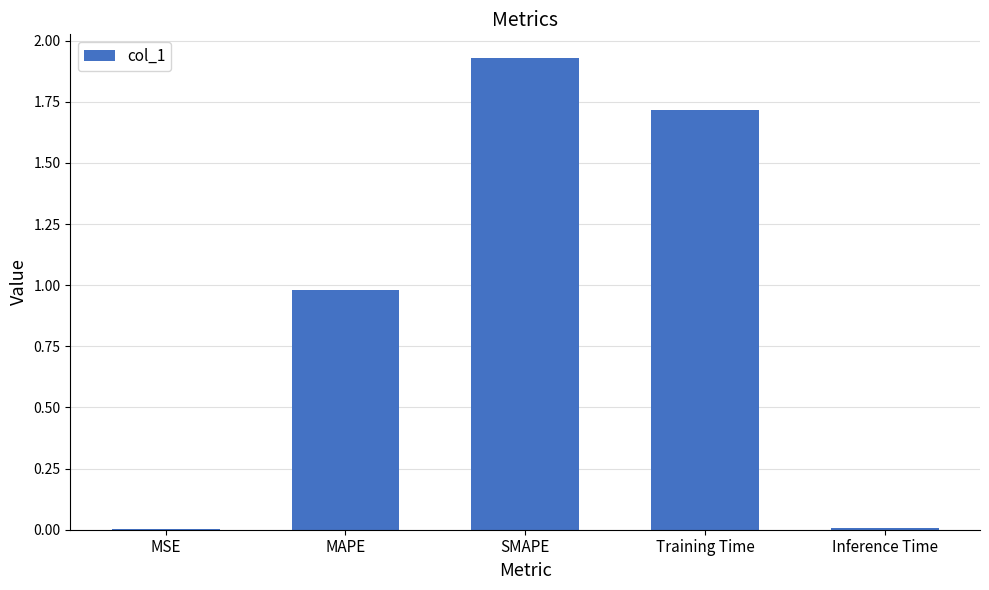

What is the sum of all values?

4.6